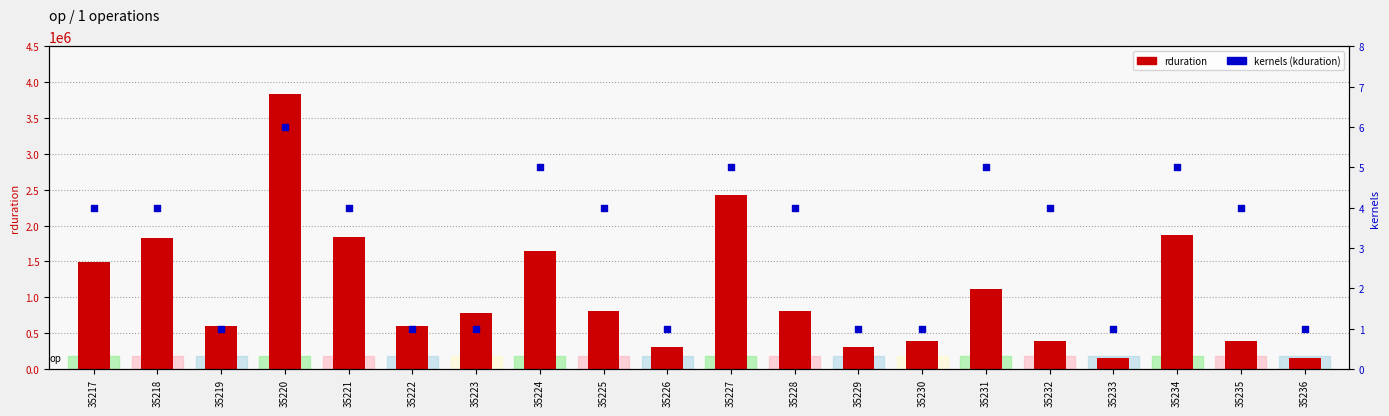

Is the value of kduration (kernels) at 35233 greater than the value of rduration at 35229?

No